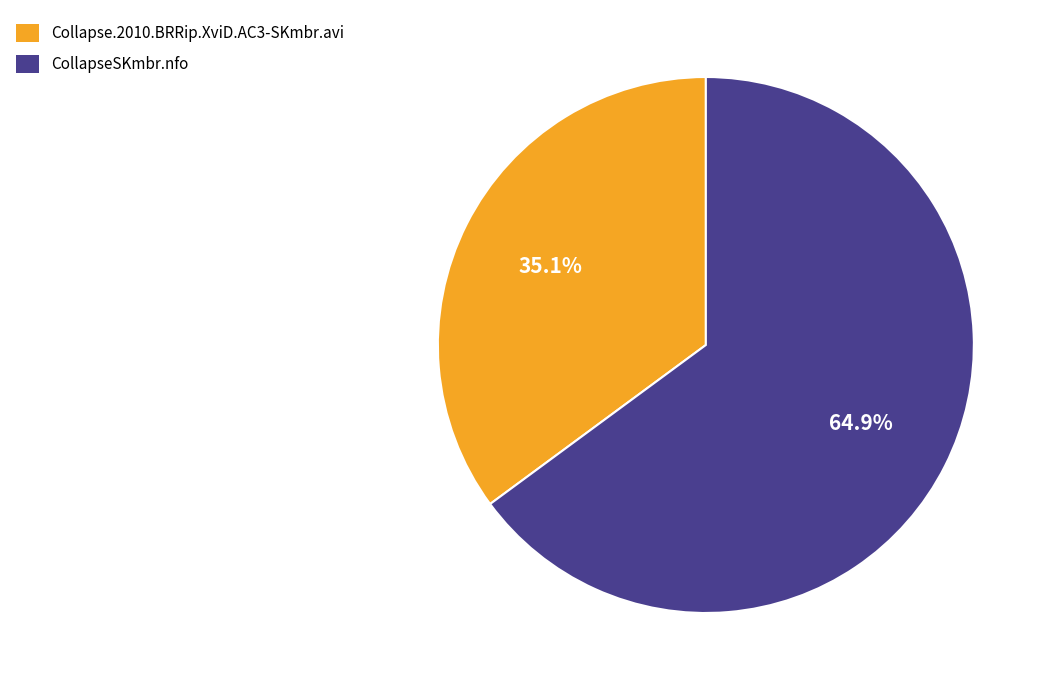

Is CollapseSKmbr.nfo the majority of the pie?

Yes